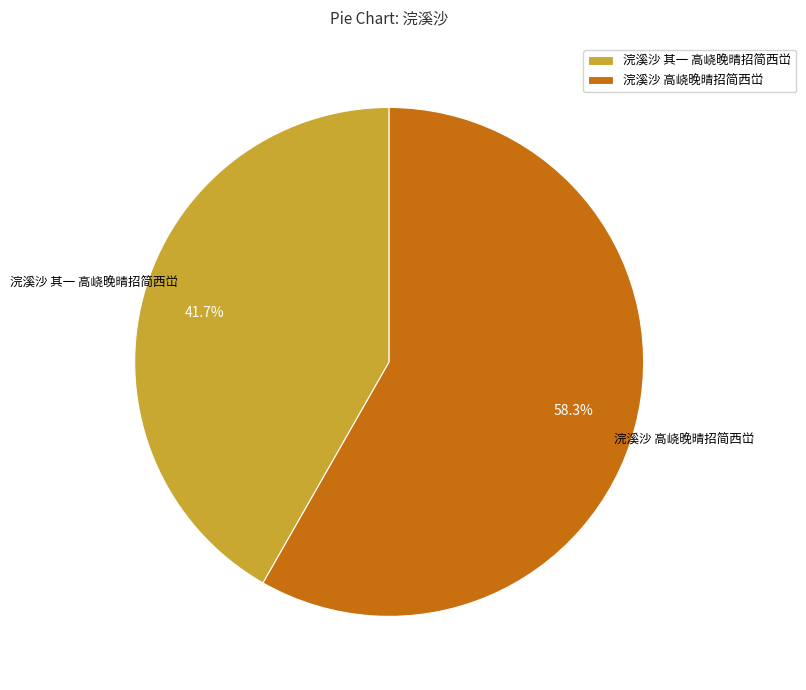

What is the ratio of the value at 浣溪沙 其一 高峣晚晴招简西峃 to the value at 浣溪沙 高峣晚晴招简西峃?

0.7